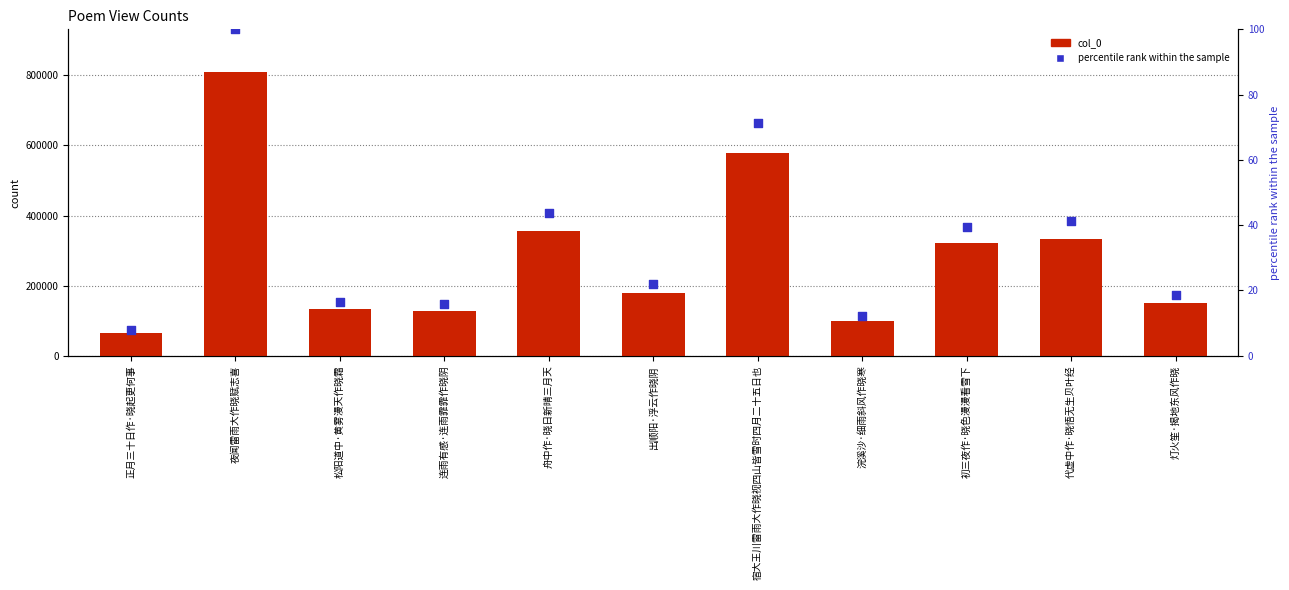

At which category is the sum across all series the highest?

夜闻雷雨大作晓赋志喜